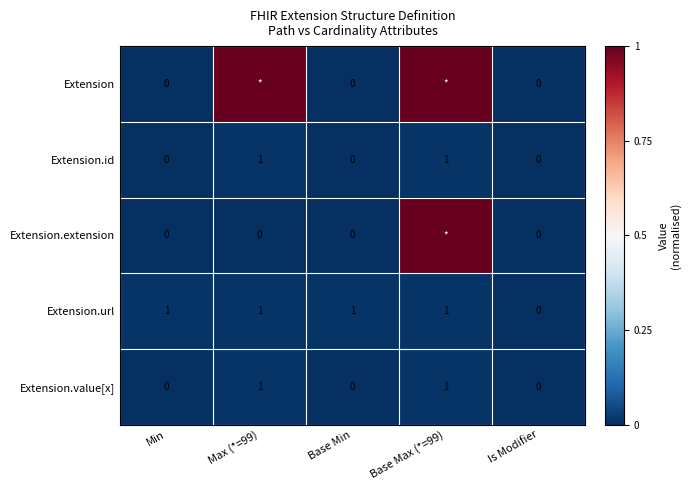

The value of Extension.id at Base Min is 0.0. True or false?

True